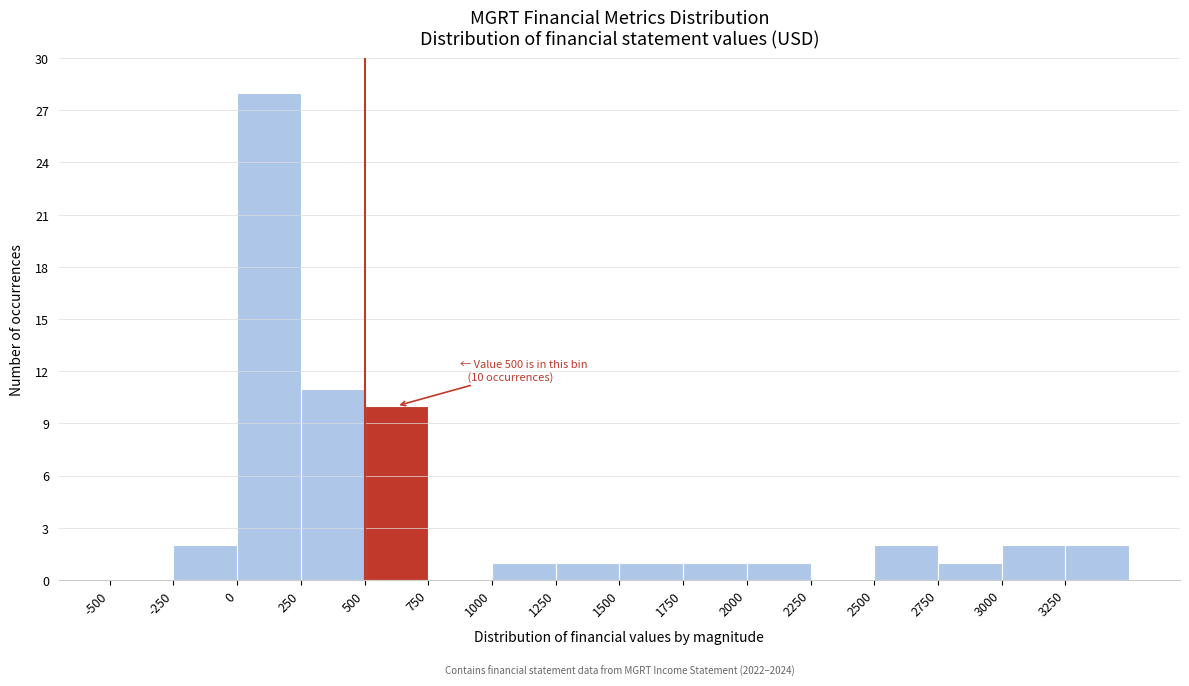

Which range on the x-axis has the tallest bar?

0 to 250